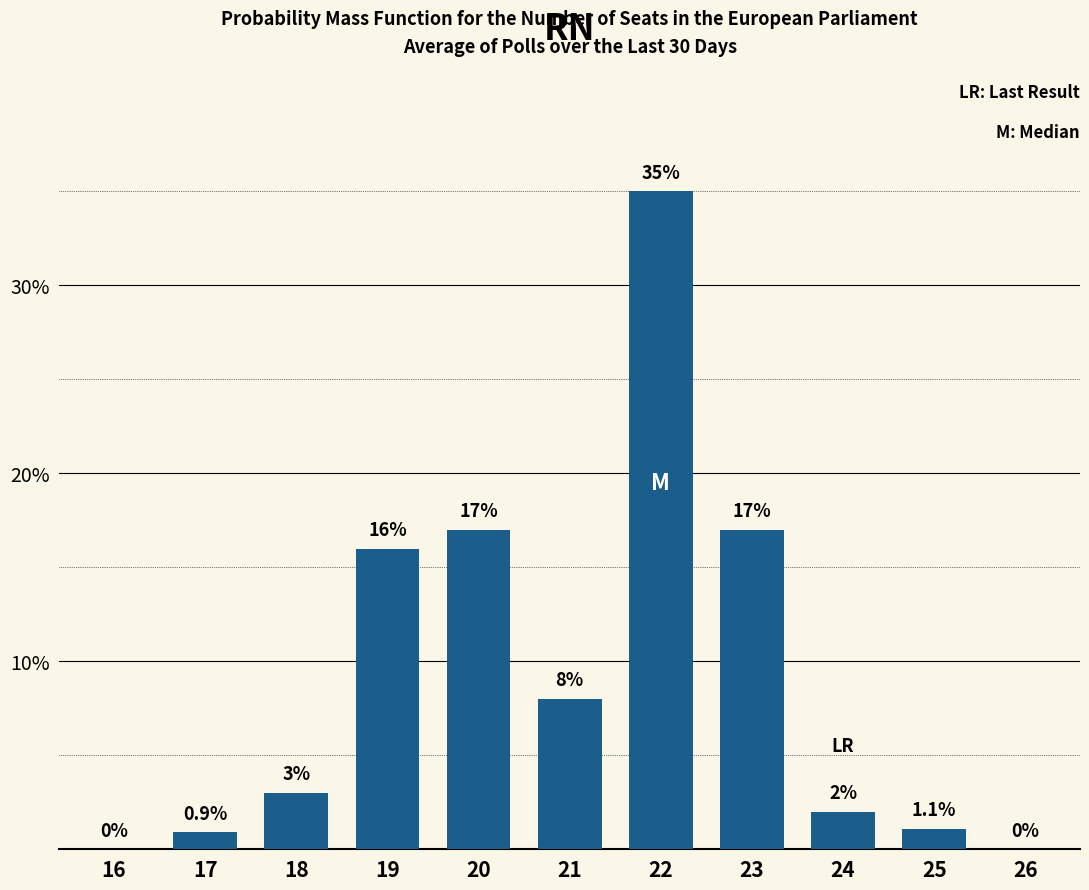

Reading right to left, what are all the values shown in this chart?

26=0.0	25=1.1	24=2.0	23=17.0	22=35.0	21=8.0	20=17.0	19=16.0	18=3.0	17=0.9	16=0.0